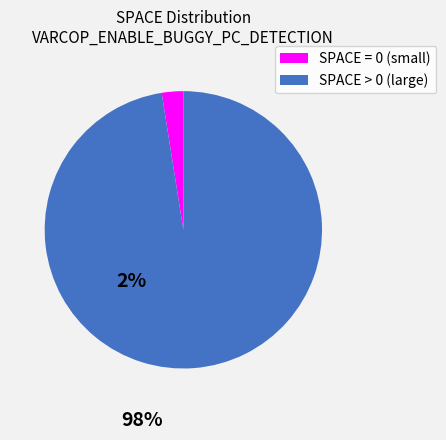

Count the number of slices in the pie.

2